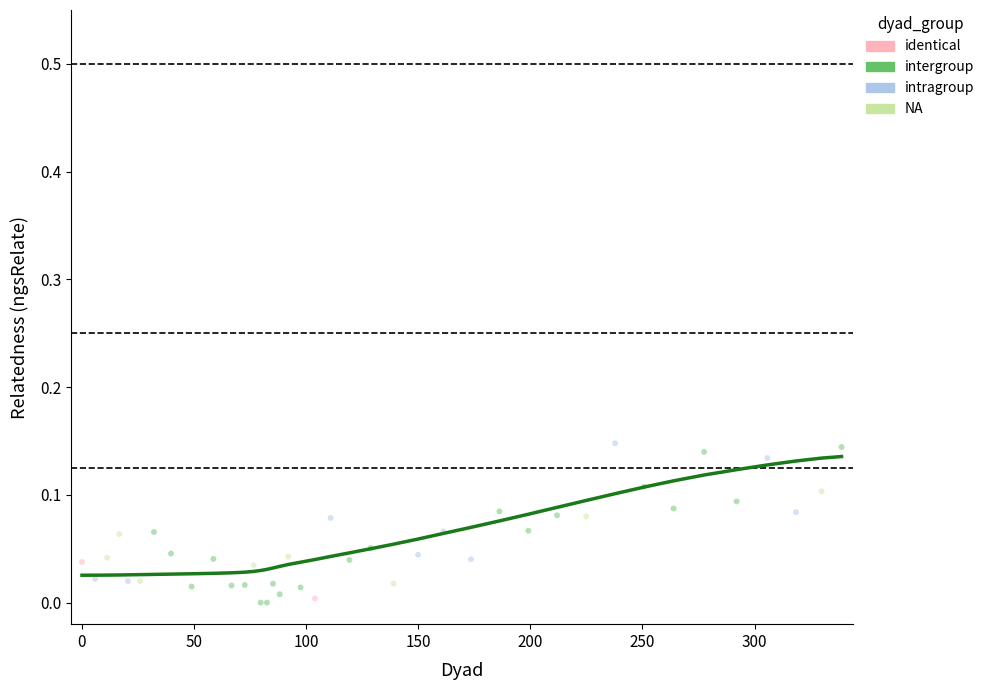

What are all the series names shown in the legend?

identical, intergroup, intragroup, NA